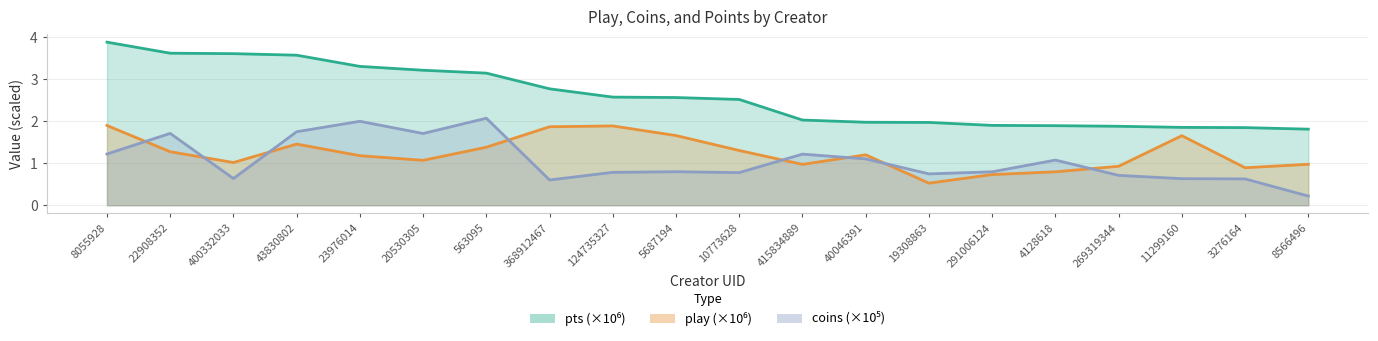

What is the difference between the highest and lowest values at 368912467?

2.2